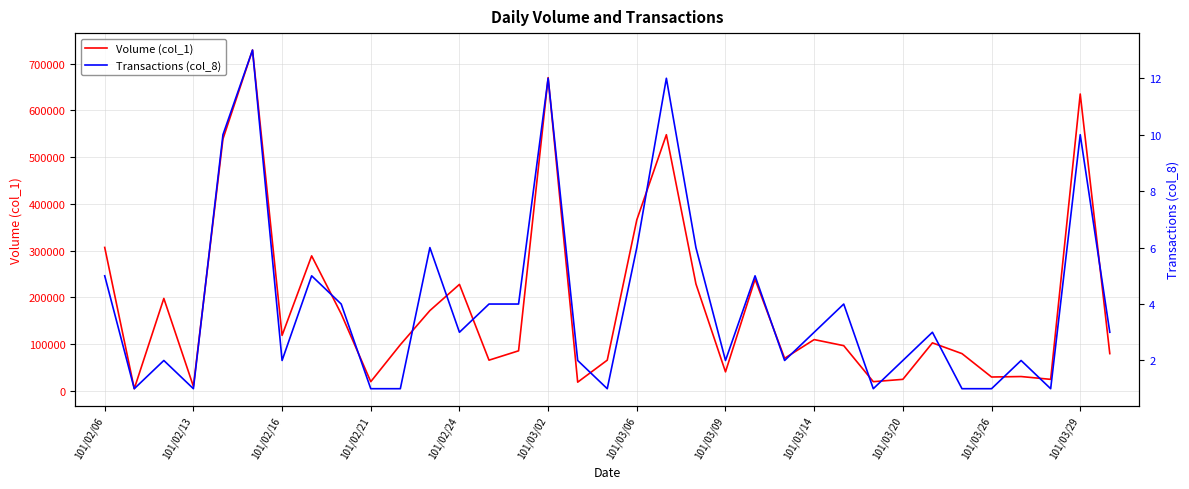

Reading left to right, list all the values displayed in this chart.

Volume (col_1): 307000	5000	198000	10000	539000	729000	119000	289000	165000	20000	99000	172000	228000	66000	86000	670000	19000	66000	366000	548000	229000	41000	239000	70000	110000	97000	20000	25000	103000	80000	30000	31000	25000	635000	80000
Transactions (col_8): 5	1	2	1	10	13	2	5	4	1	1	6	3	4	4	12	2	1	6	12	6	2	5	2	3	4	1	2	3	1	1	2	1	10	3